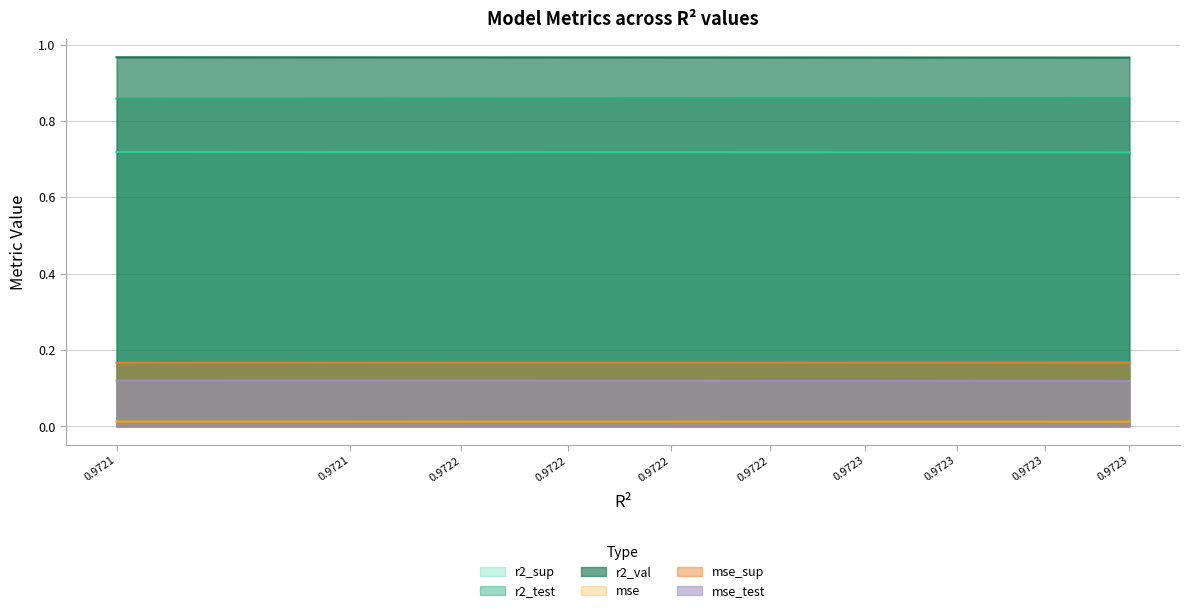

True or false: r2_sup has more than 0 interior local peaks.

False